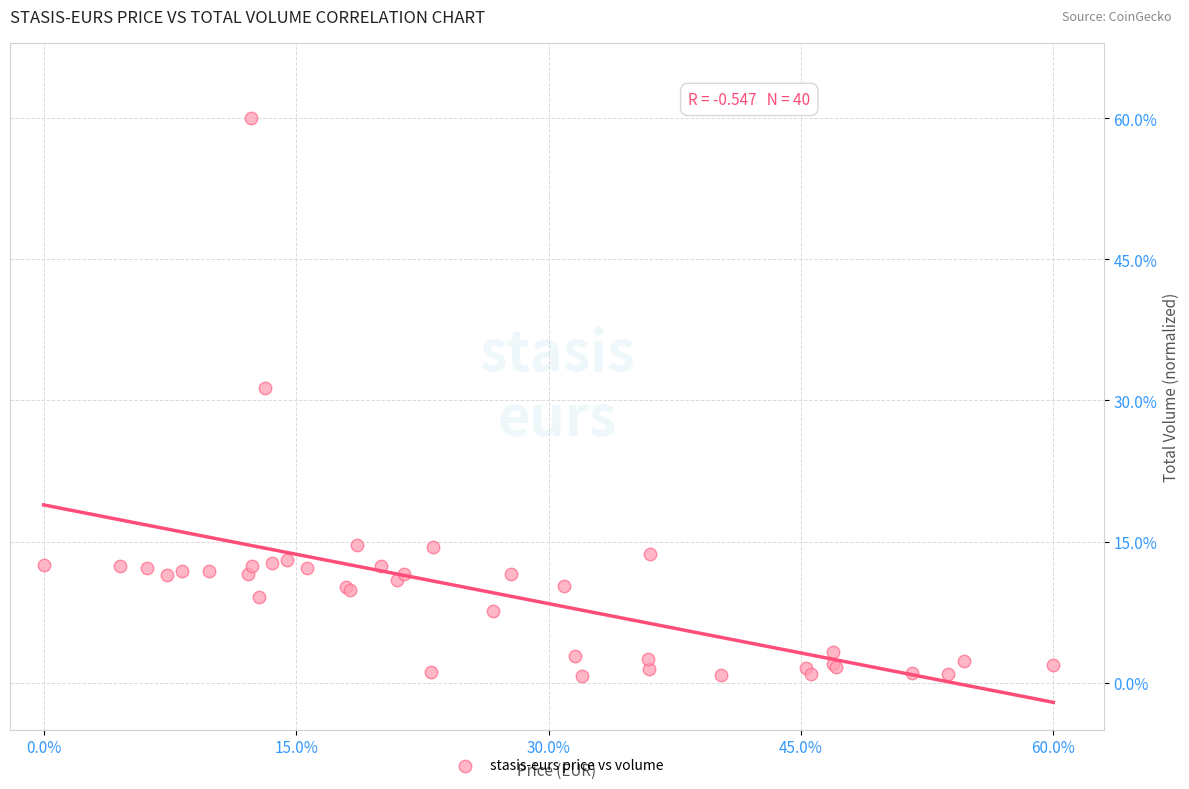

What Y value in the scatter plot is closest to 30?

31.3